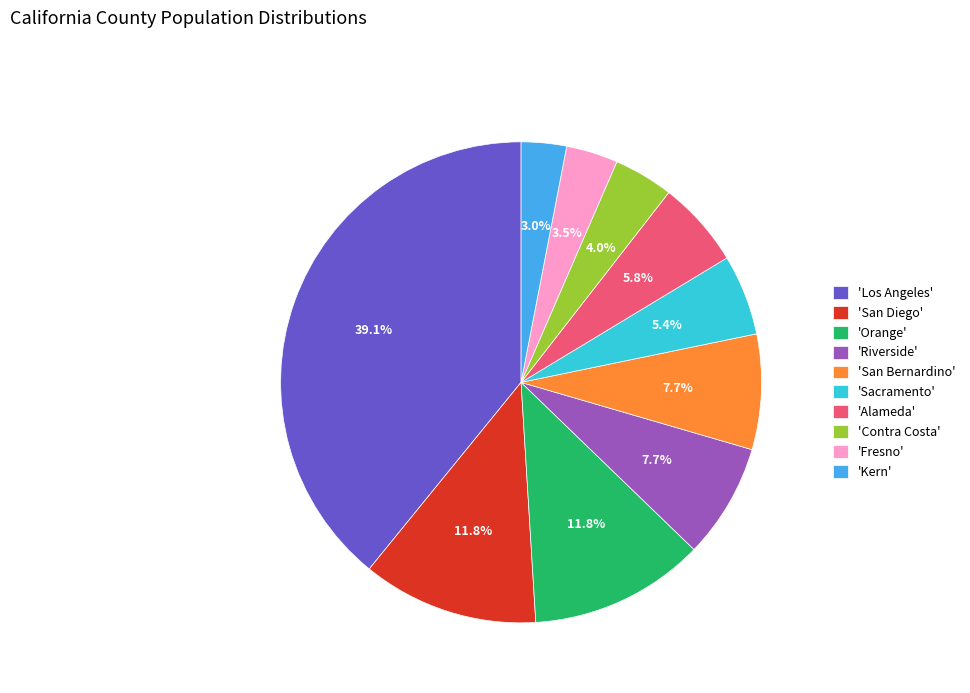

What is the ratio of the value at 'Contra Costa' to the value at 'Riverside'?

0.5